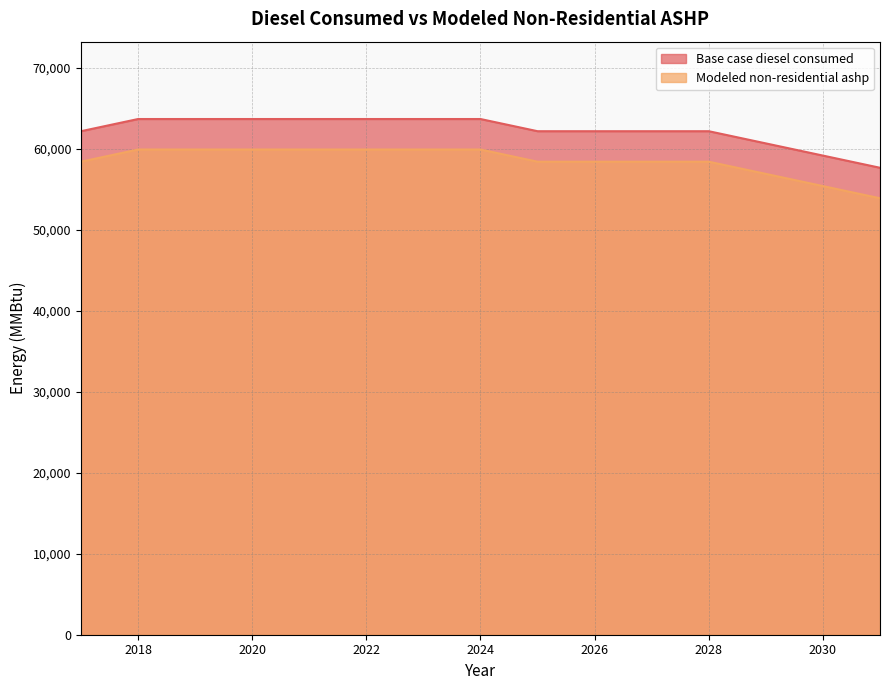

True or false: Modeled non-residential ashp has a value of 58396.1 at 2017.

True